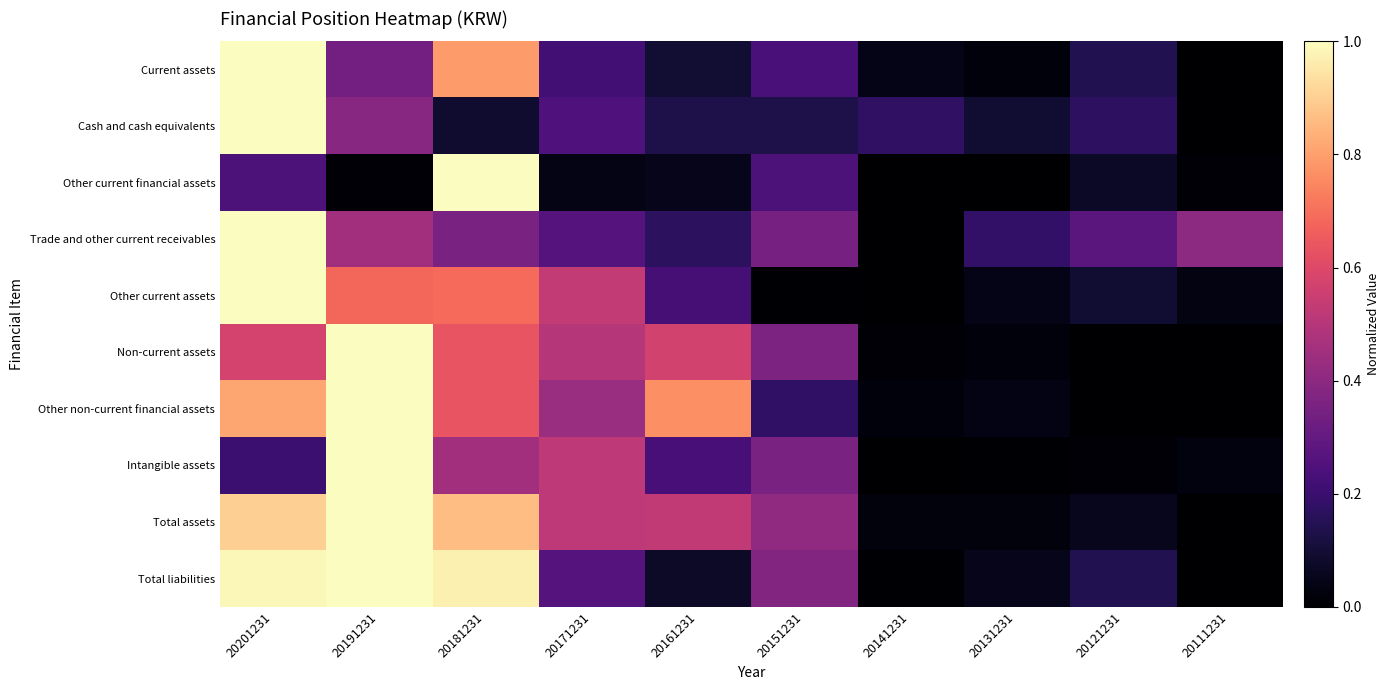

Which has a higher value, 20111231 or 20131231?

20131231